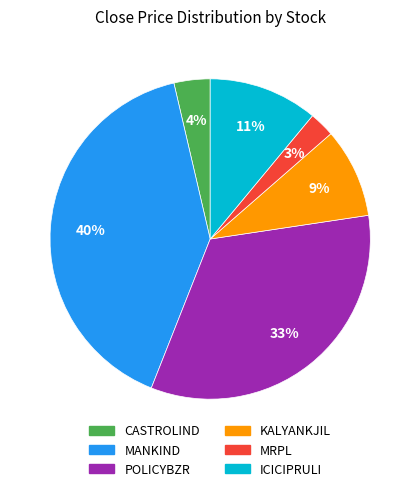

To the nearest percent, what is the average slice percentage?

17%